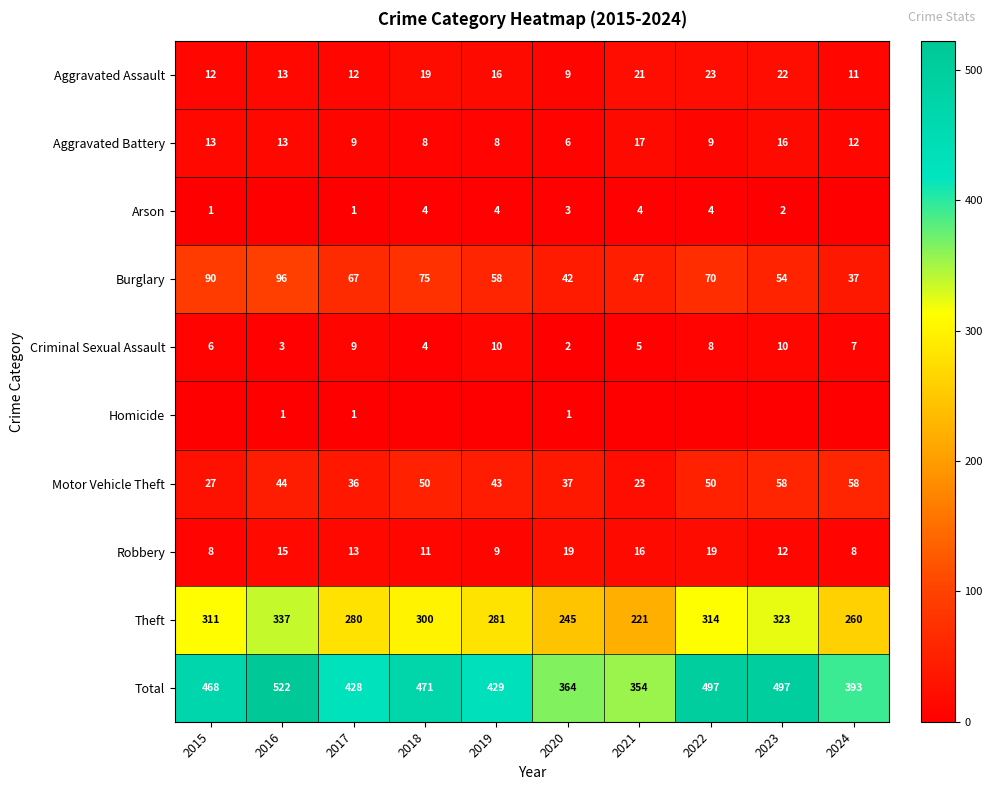

List the labels in order of Theft value, largest first.

2016, 2023, 2022, 2015, 2018, 2019, 2017, 2024, 2020, 2021